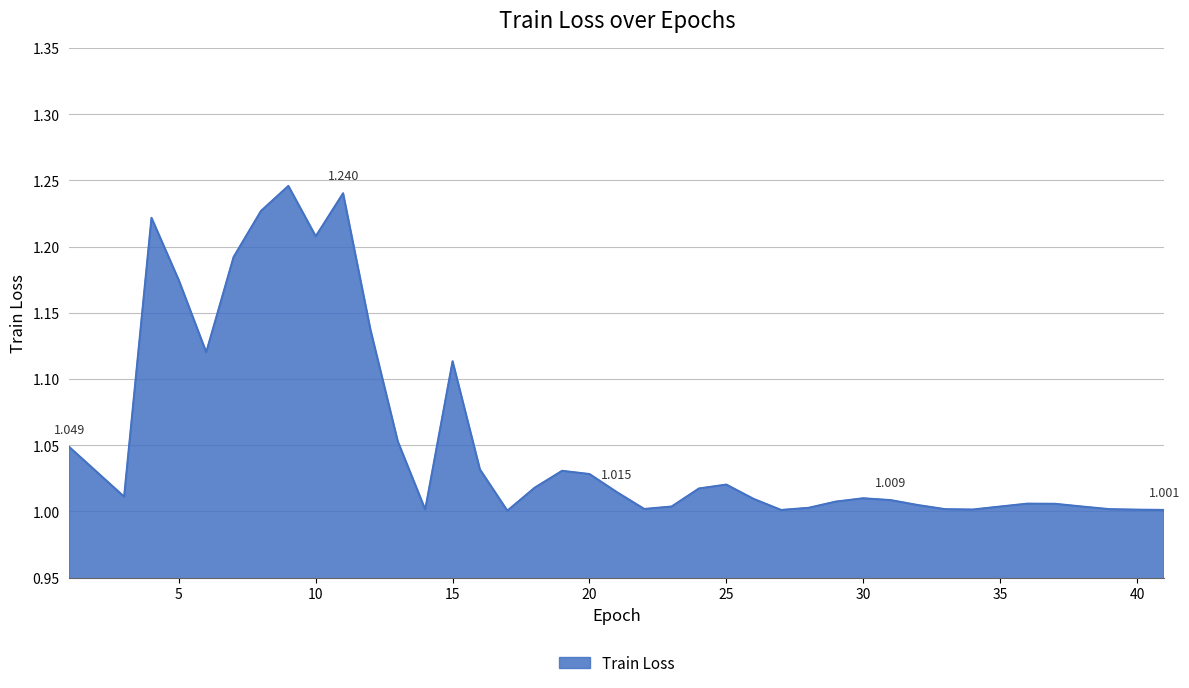

Is this an area chart (filled region under the line)?

Yes